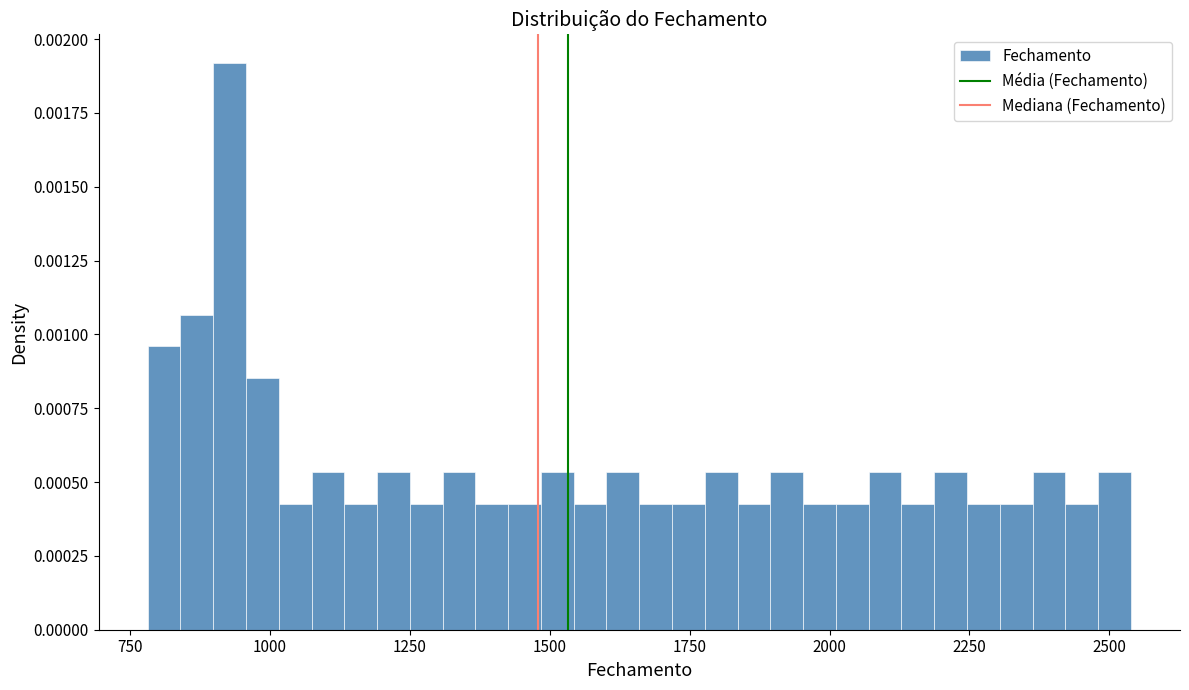

Around what value on the x-axis is the tallest bar? Give the approximate position of its centre, as read against the axis.

950